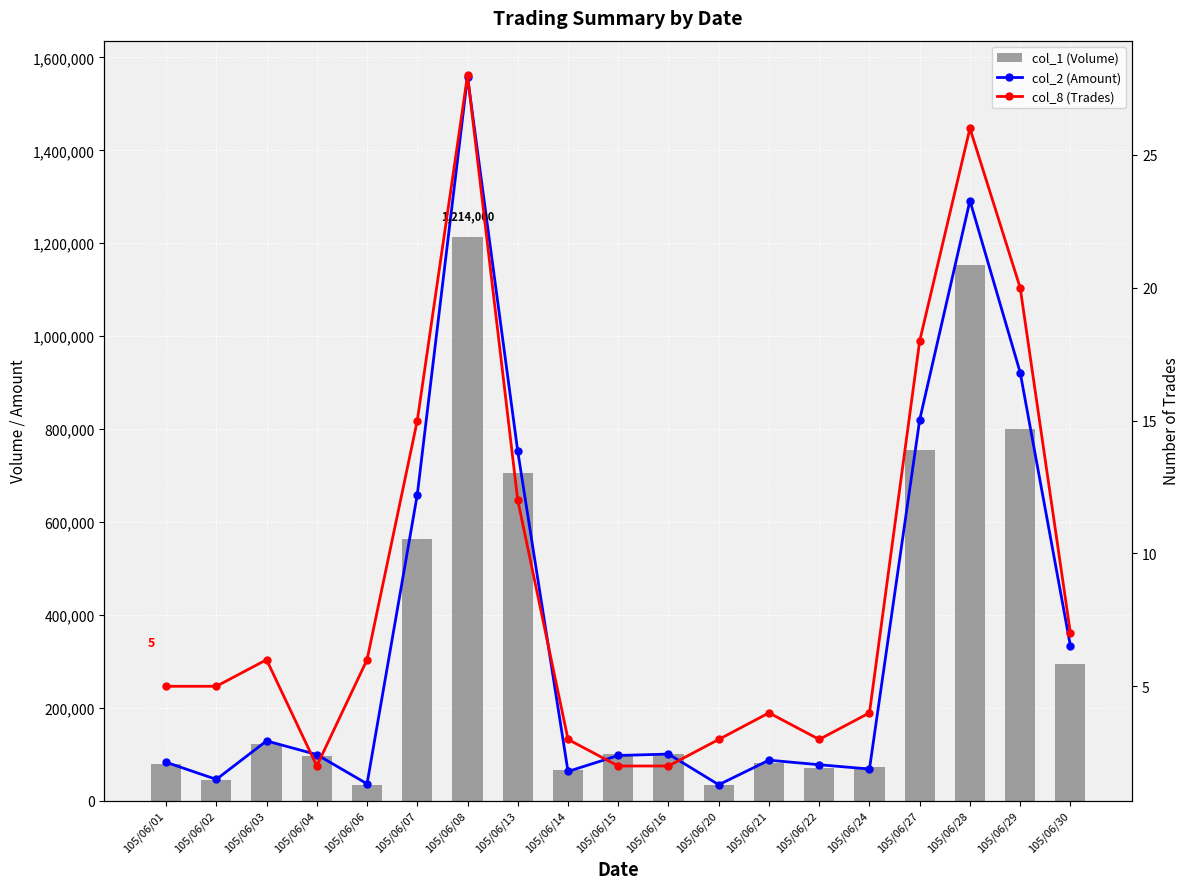

What is the value of the col_1 (Volume) bar at the 14th from the left?

71000